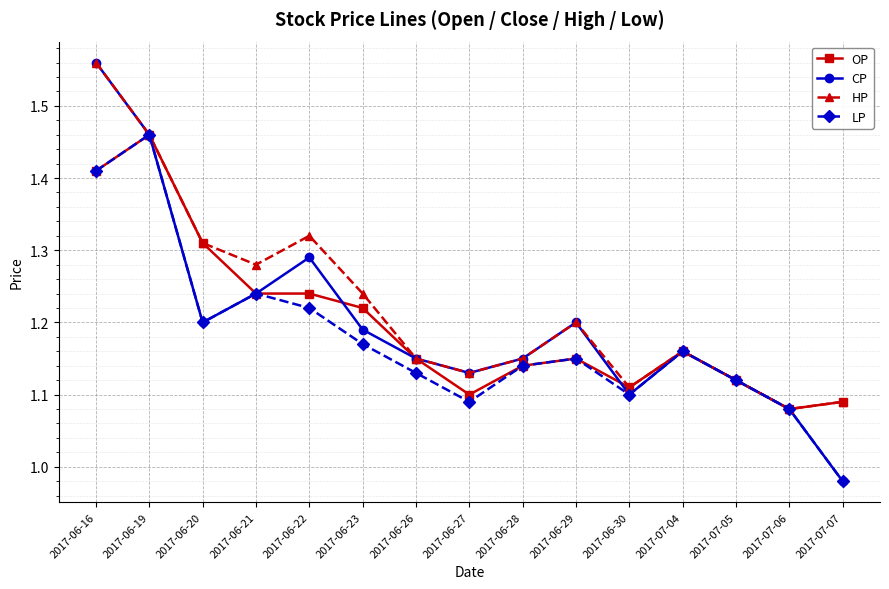

How many lines are shown in the chart?

4